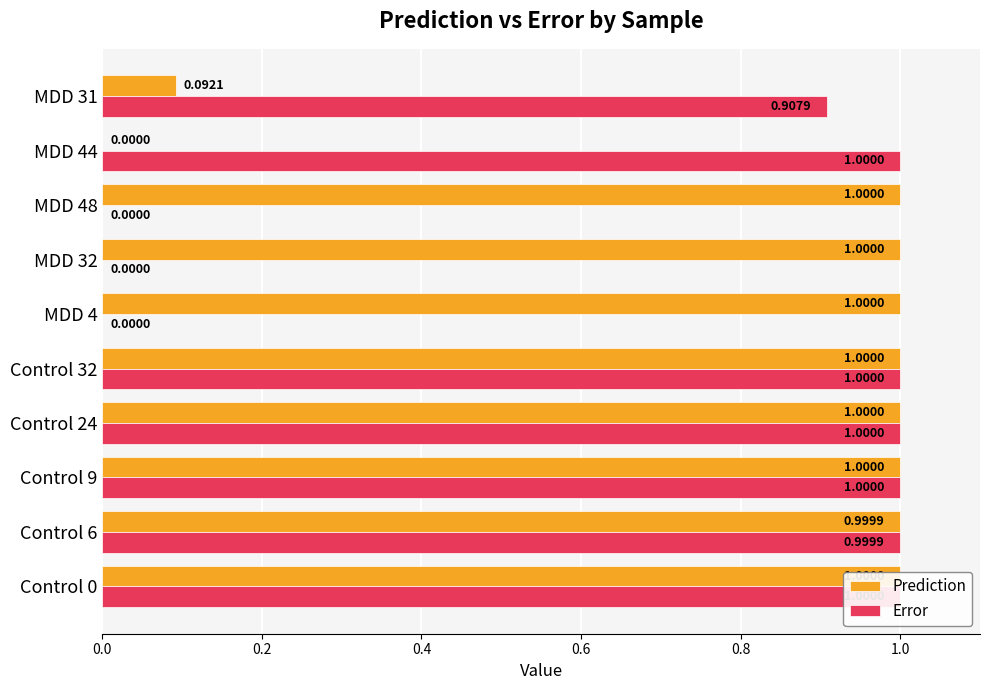

Which series has the largest total across all categories?

Prediction